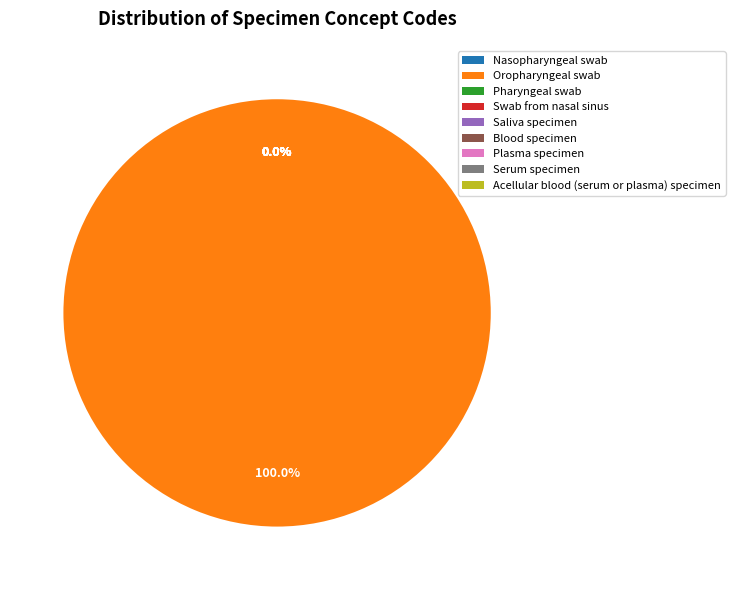

Which slice is the largest?

Oropharyngeal swab